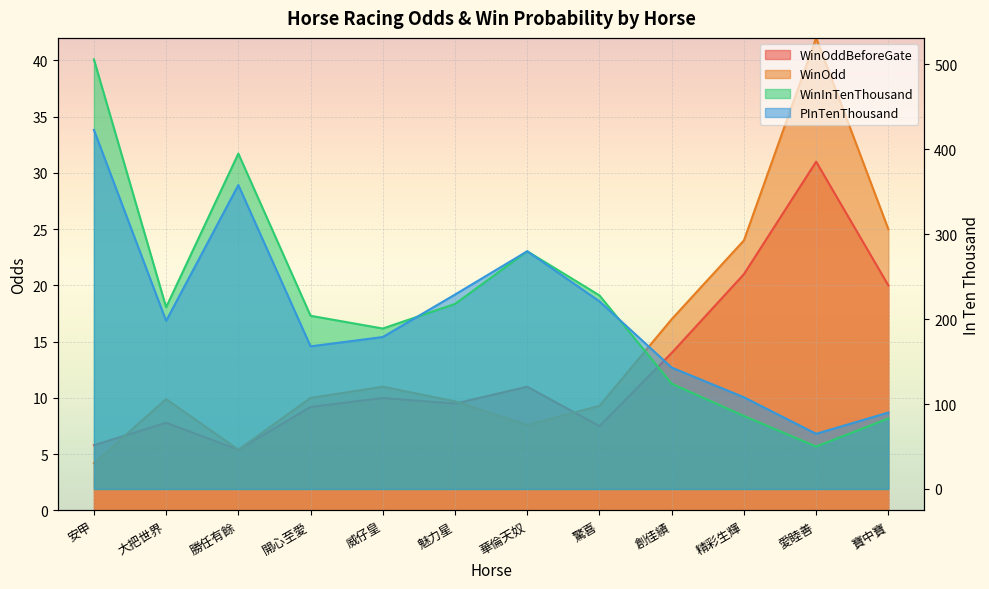

What is the total value across all series at 安甲?

939.0